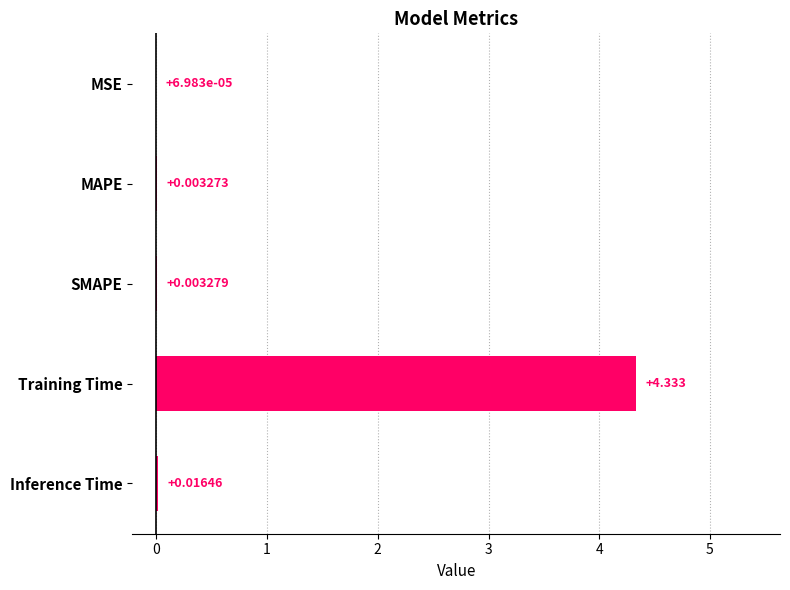

At which label is the value closest to 2?

Inference Time